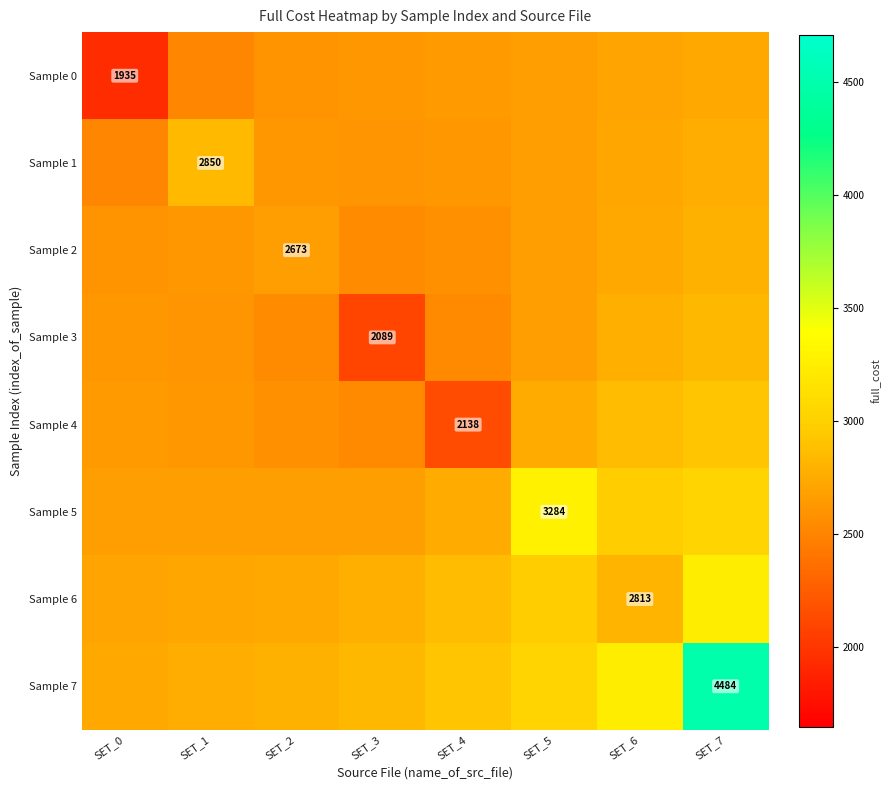

List the labels in order of Sample 1 value, smallest first.

SET_0, SET_3, SET_2, SET_4, SET_5, SET_6, SET_7, SET_1